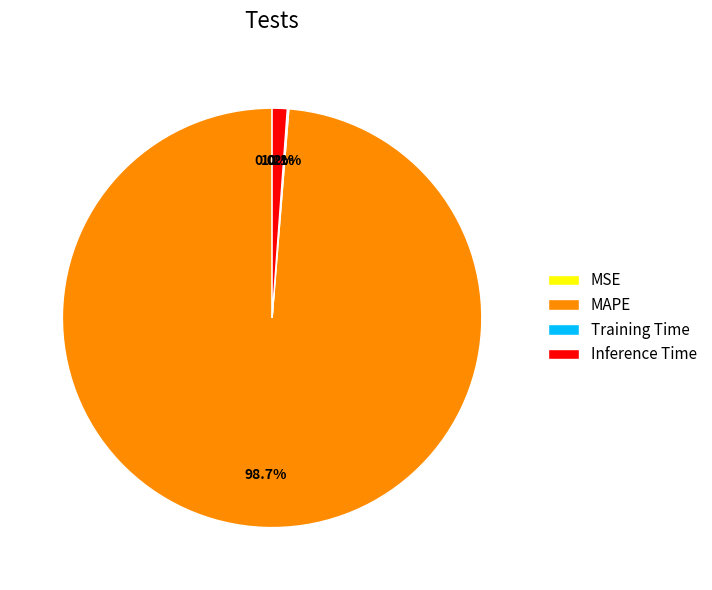

Which category accounts for the majority?

MAPE